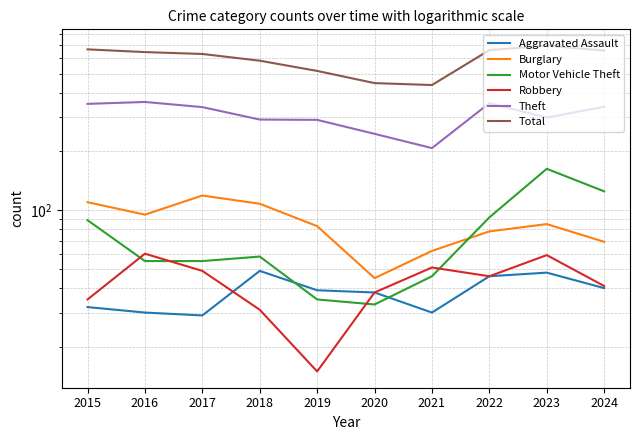

The value of Motor Vehicle Theft at 2015 is 25. True or false?

False